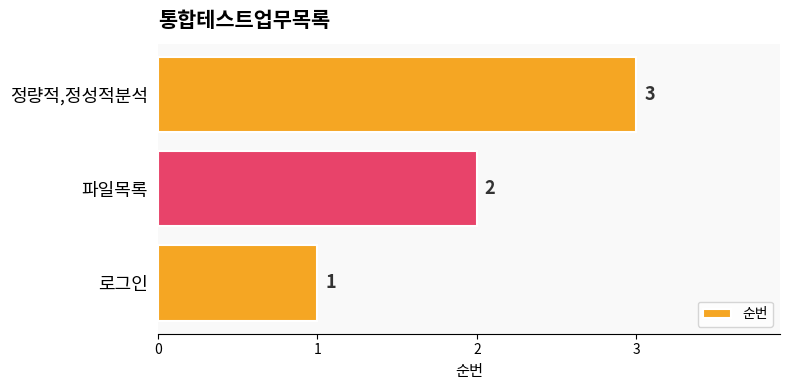

What is the difference between the maximum and second lowest values?

1